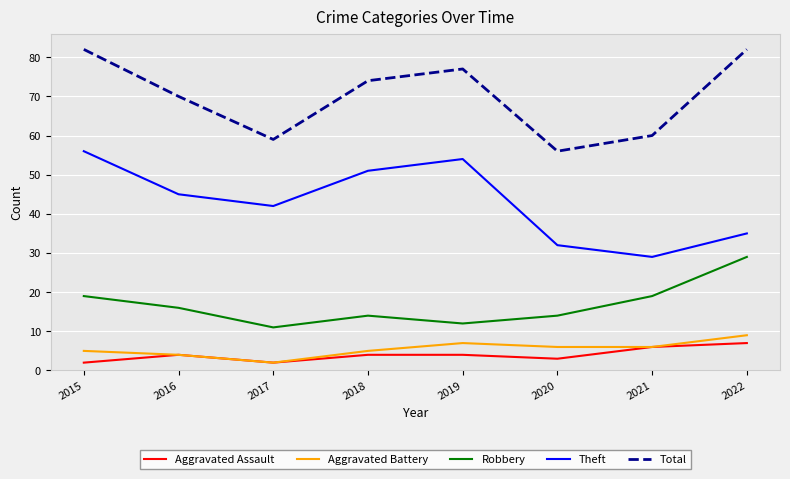

At which label is Total closest to 69?

2016